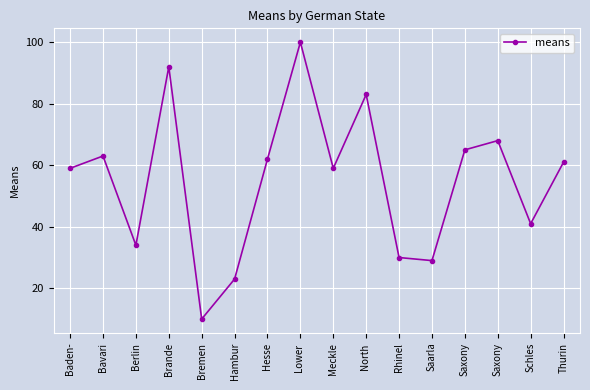

At which label does the data first exceed 61?

Bavari